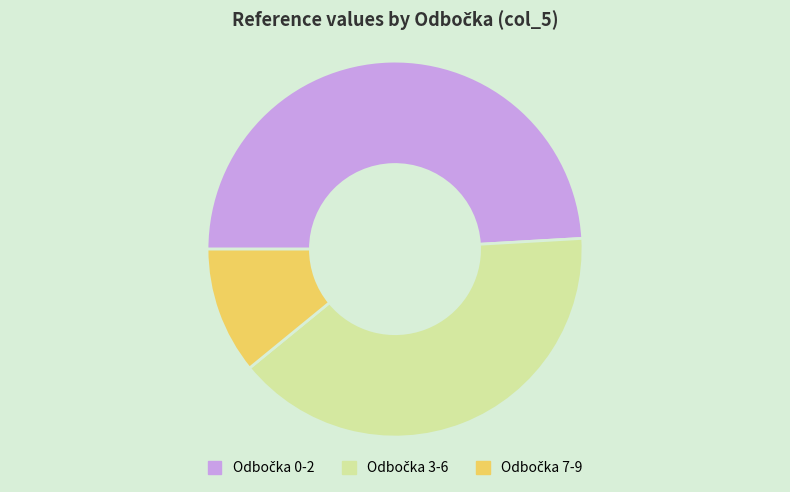

Is there any slice that represents more than half of the pie?

No